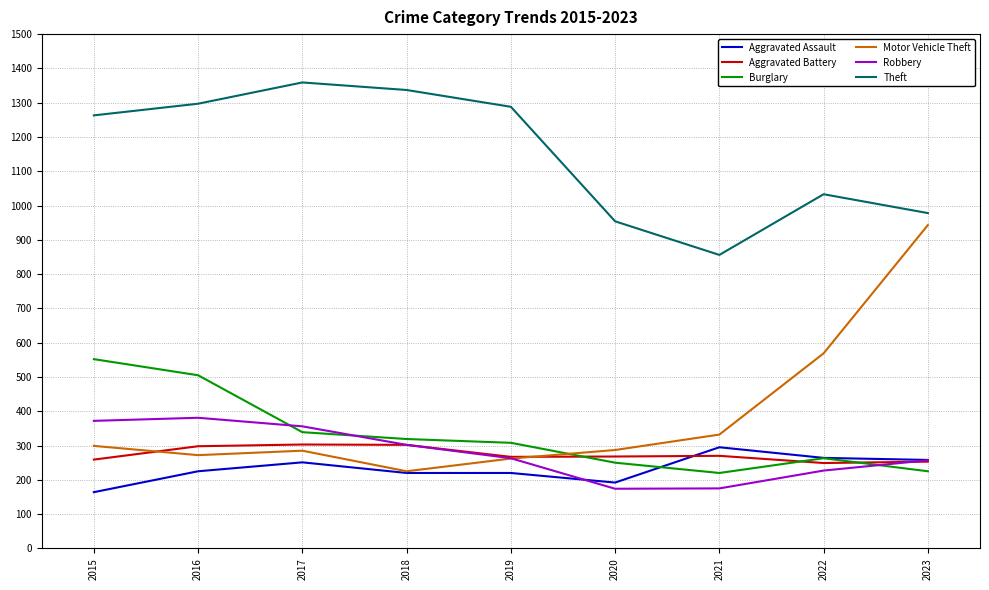

What is the highest value of the Burglary series?

552